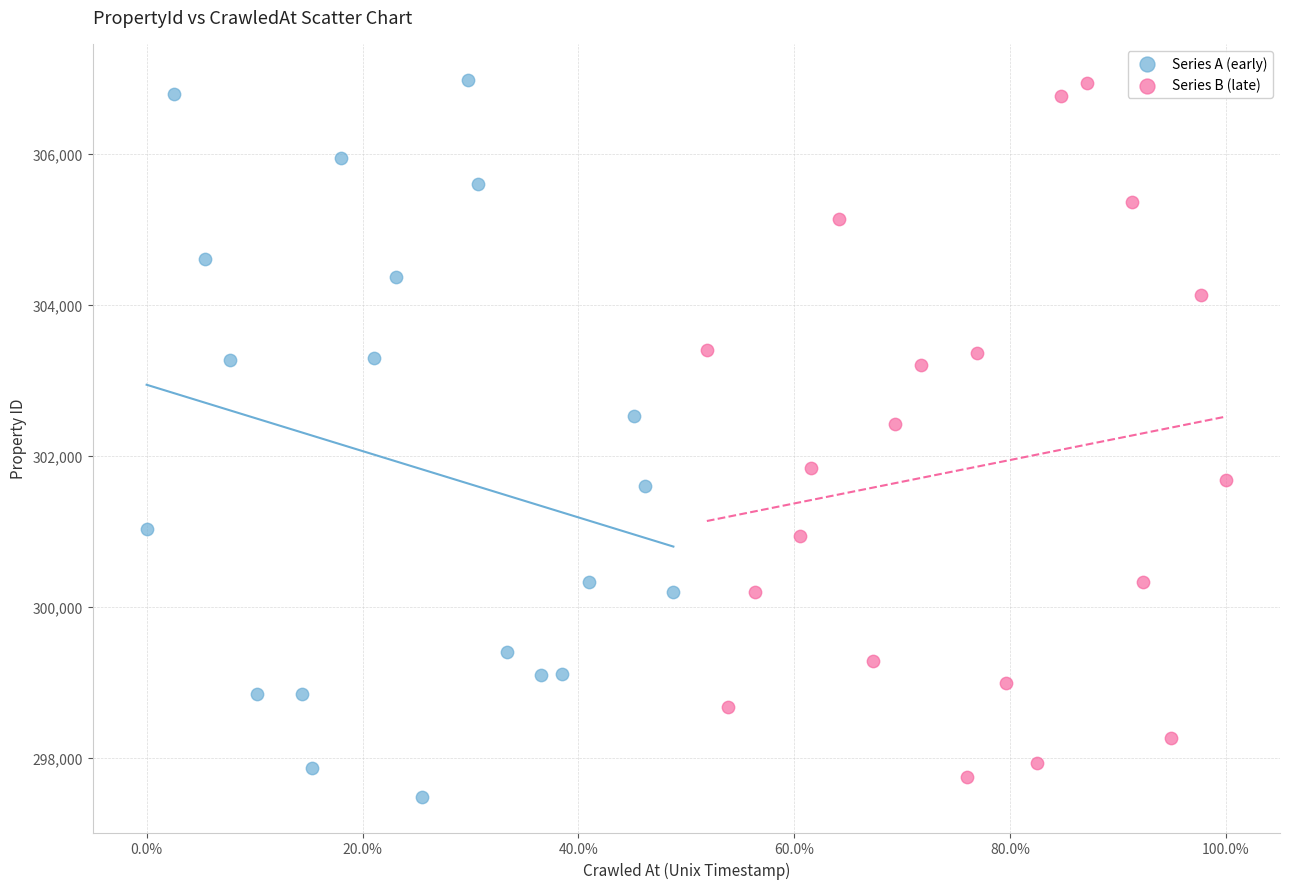

What are all the series names shown in the legend?

Series A (early), Series B (late)